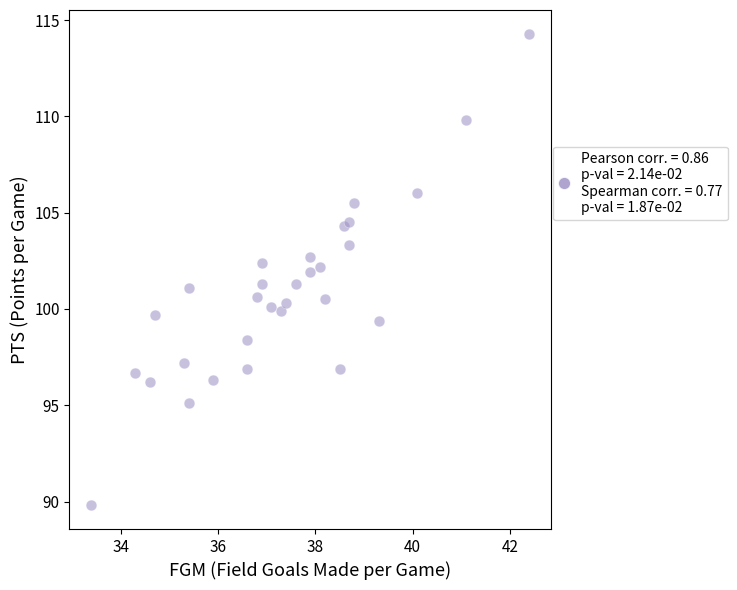

What is the range of Y values (max minus min)?

24.5